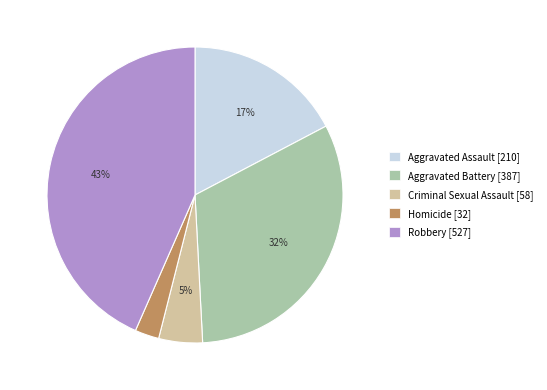

To the nearest percent, what is the difference between the Robbery and Aggravated Assault slice percentages?

26%